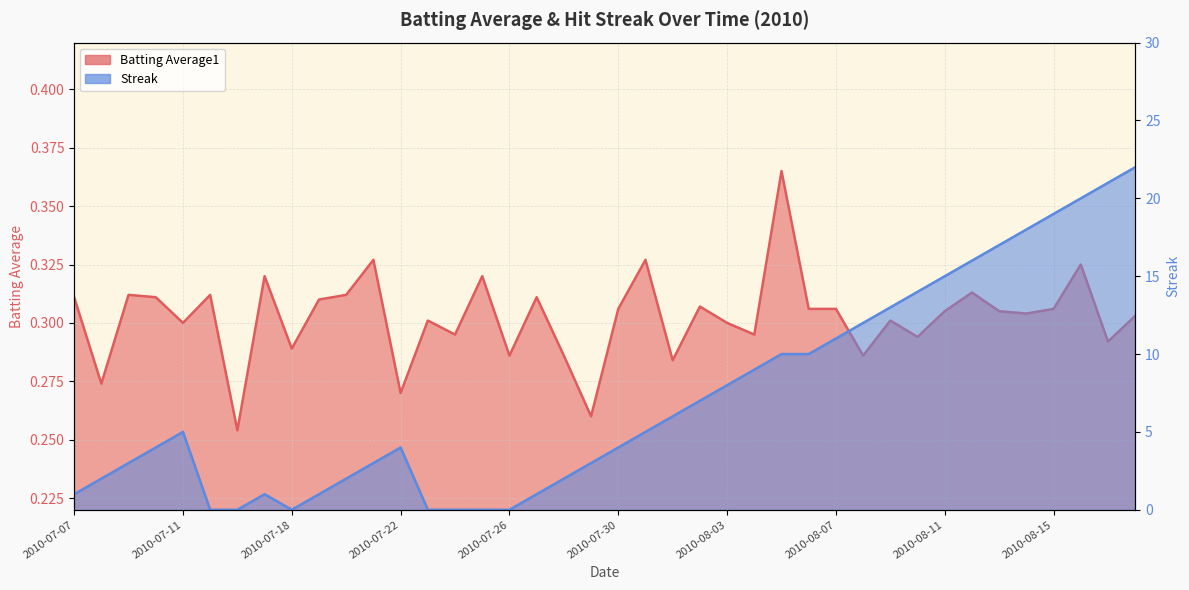

What position from the left is 2010-07-09?

3